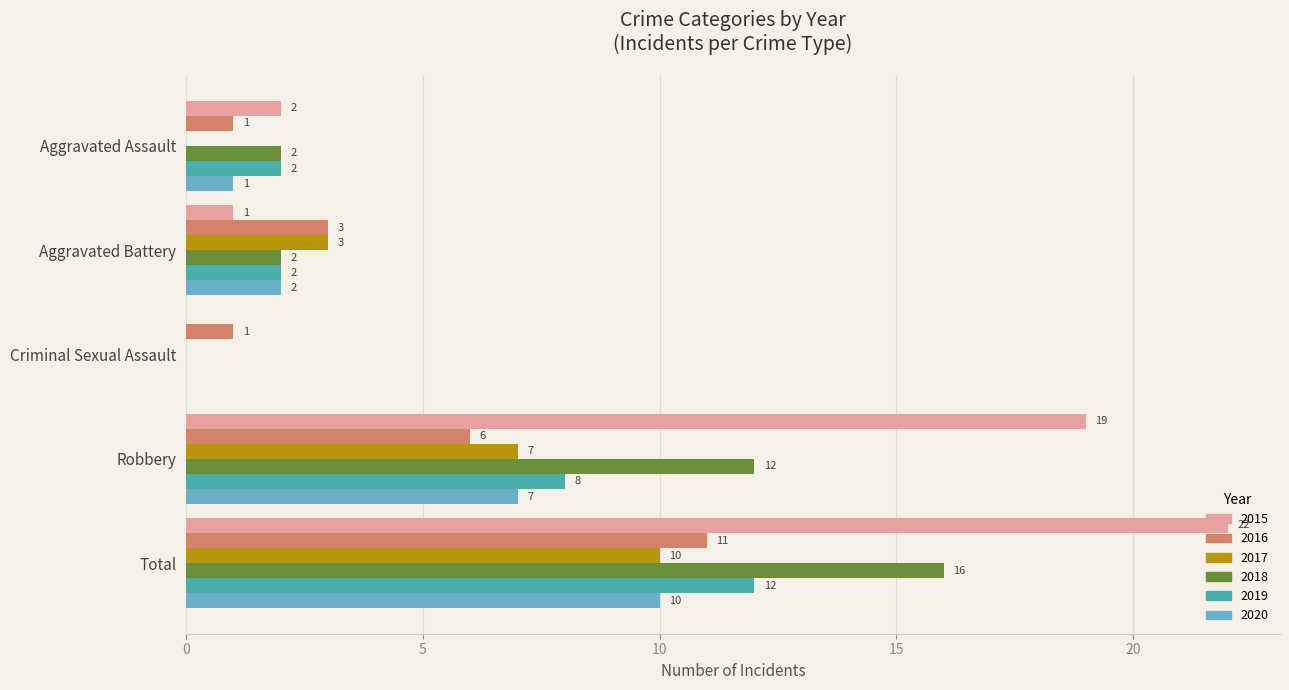

Which series changed the most between Aggravated Assault and Total?

2015